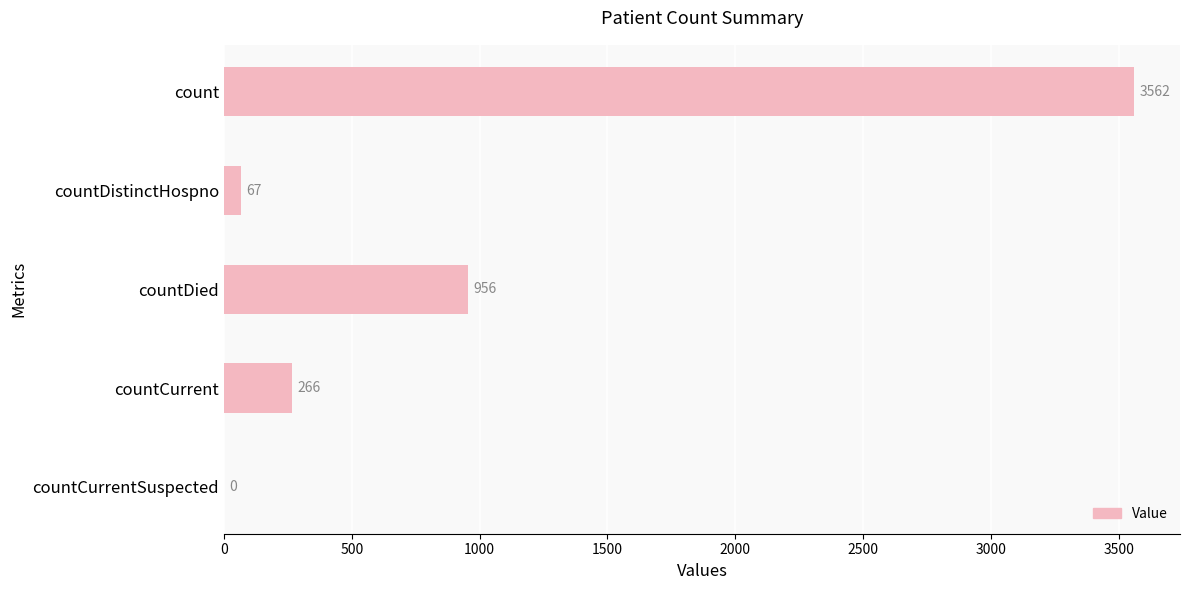

Reading top to bottom, extract all data points from this chart.

count=3562	countDistinctHospno=67	countDied=956	countCurrent=266	countCurrentSuspected=0